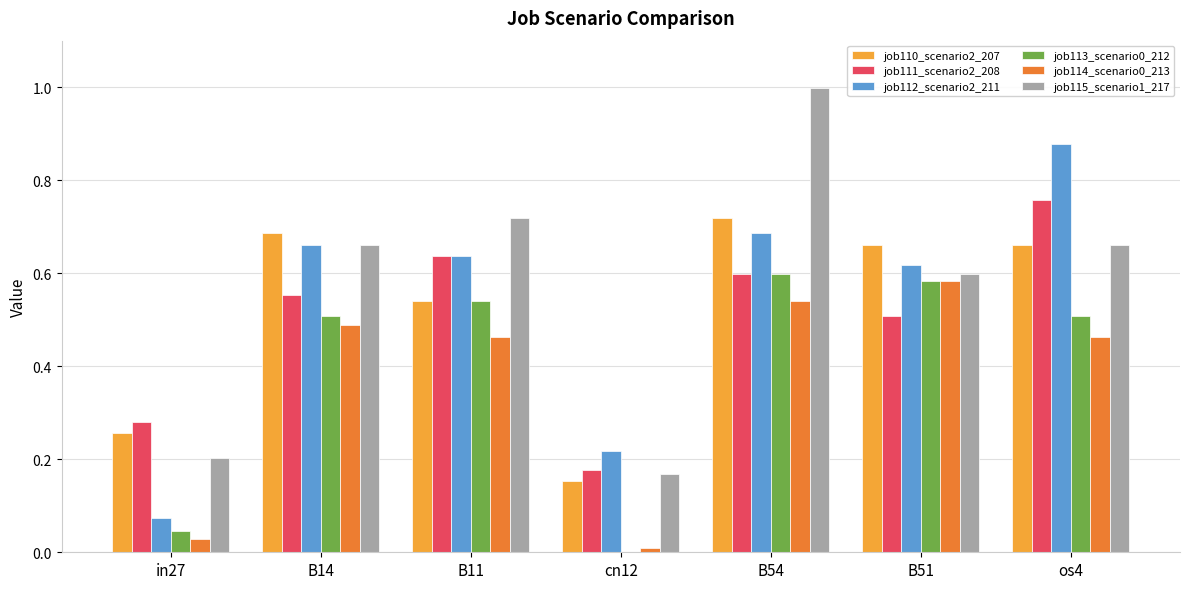

Between B54 and os4, which series saw the biggest shift?

job115_scenario1_217